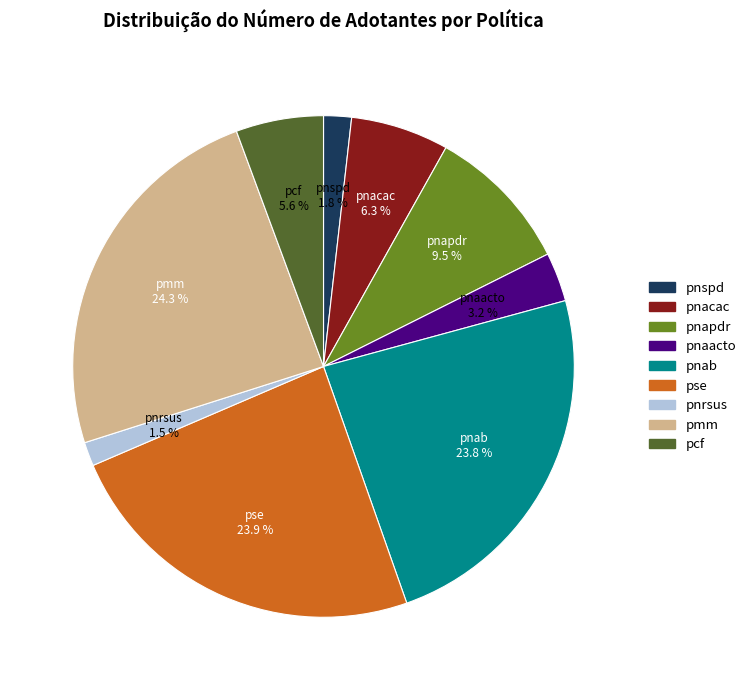

True or false: pse accounts for 29% of the total.

False